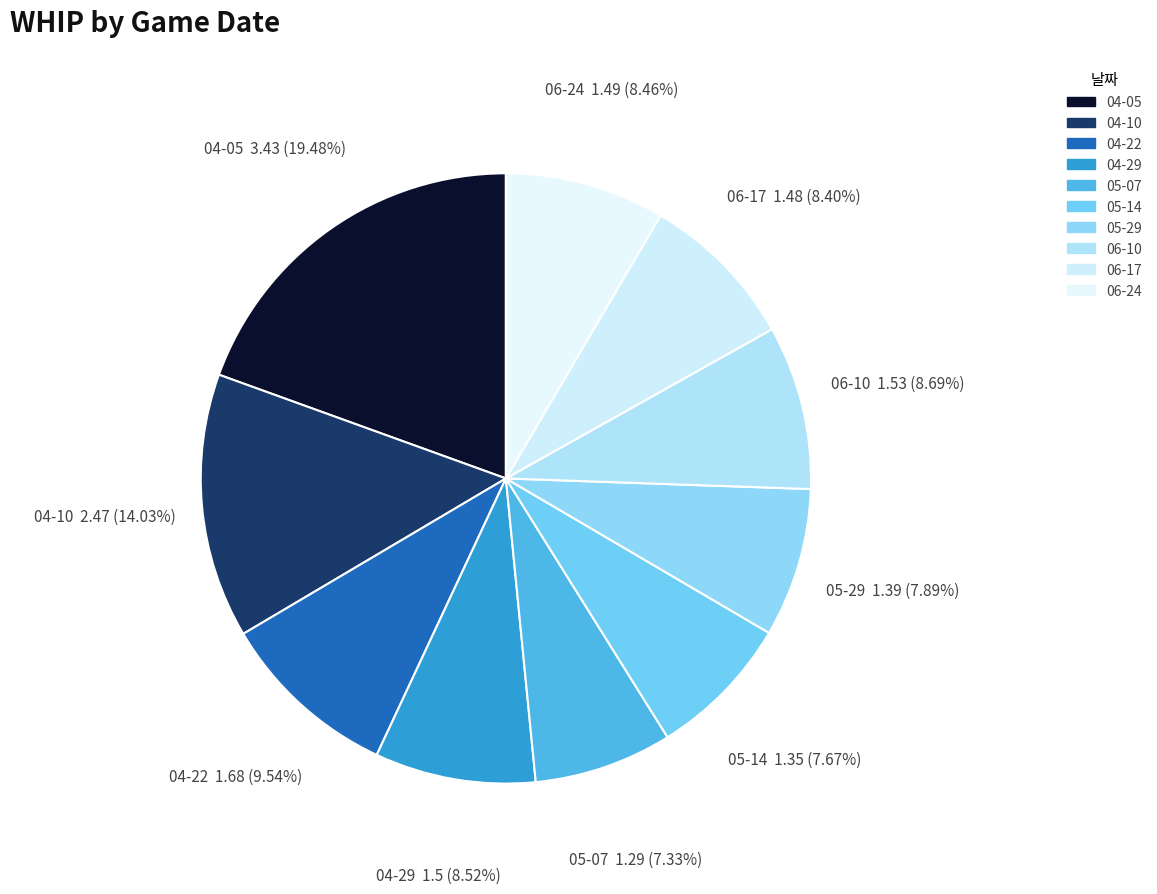

The 04-10 slice represents 14% of the pie. True or false?

True